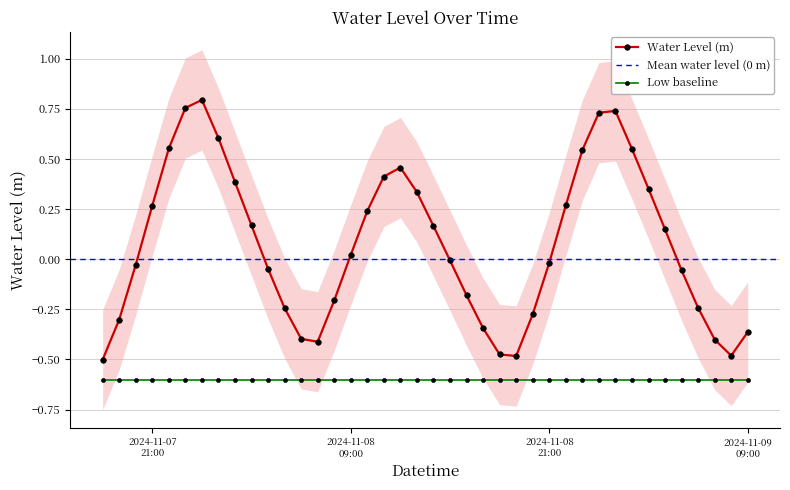

What is the change in value from 2024-11-08 05:00:00 to 2024-11-08 15:00:00?

+0.2